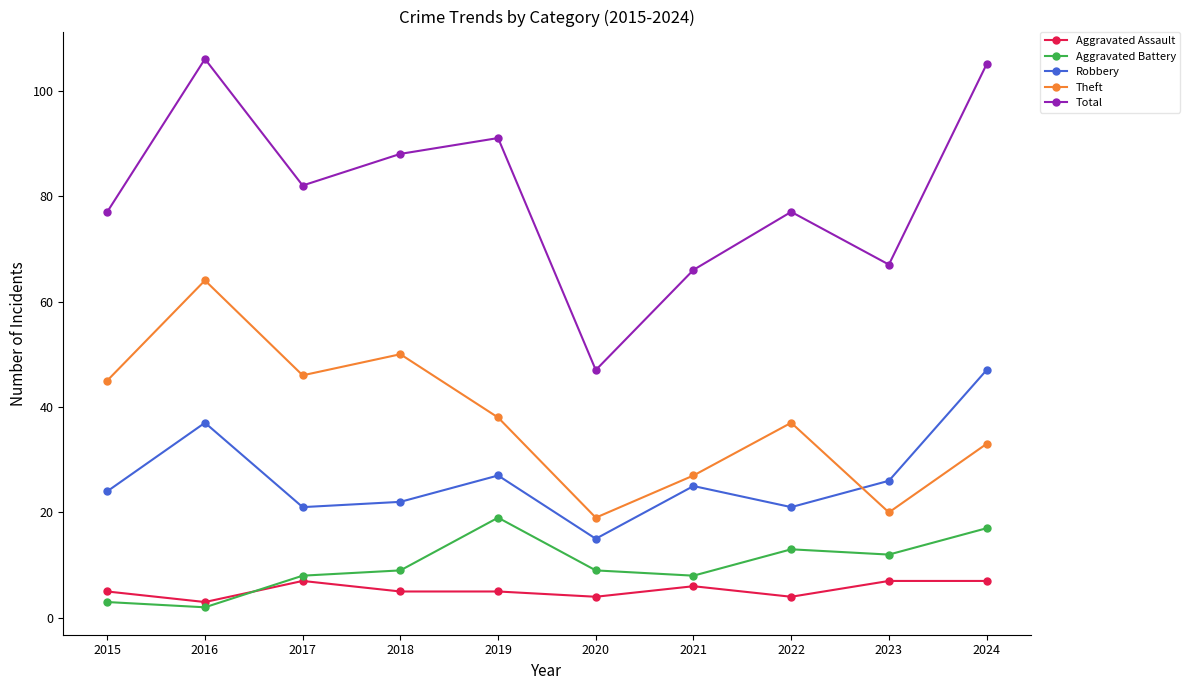

True or false: Total and Theft cross at least once.

False